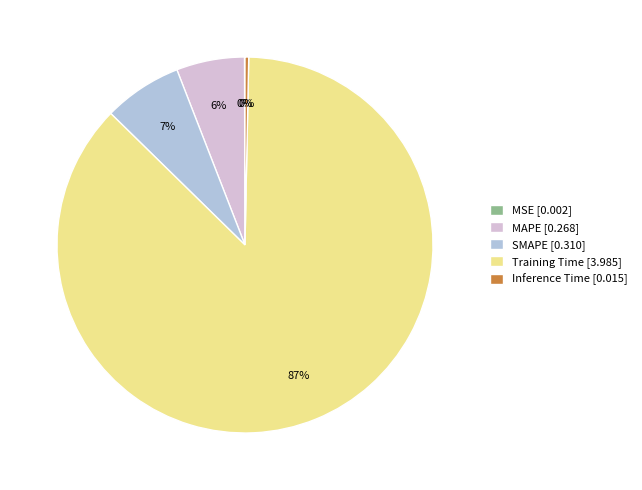

Between Training Time [3.985] and MAPE [0.268], which is larger?

Training Time [3.985]